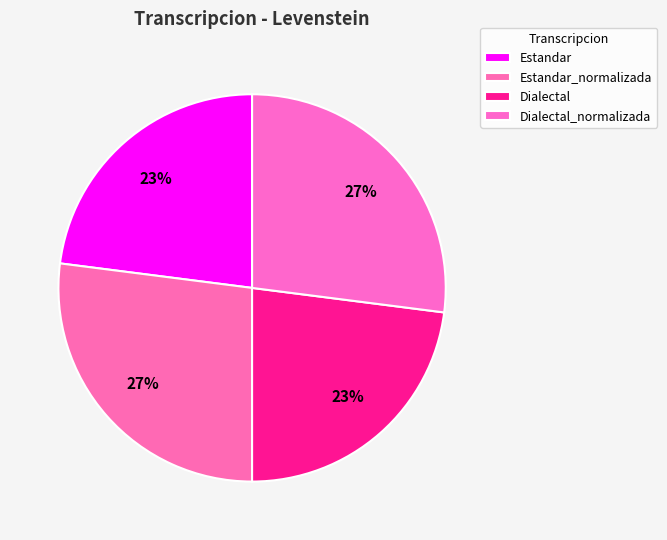

Count the number of slices in the pie.

4